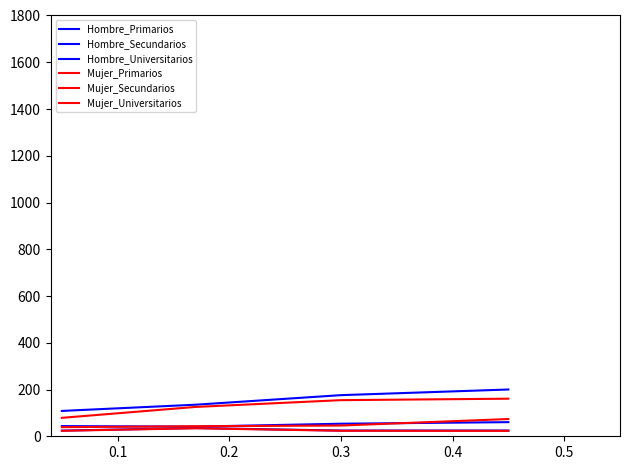

Reading left to right, what are all the values shown in this chart?

Hombre_Primarios: 24.3	35.2	24.5	24.7
Hombre_Secundarios: 108.5	135.1	175.9	200.1
Hombre_Universitarios: 43.5	41.3	53.7	60.4
Mujer_Primarios: 23.5	34.2	23.7	23.2
Mujer_Secundarios: 78.9	125.6	154.5	160.8
Mujer_Universitarios: 39.0	42.9	46.0	73.7